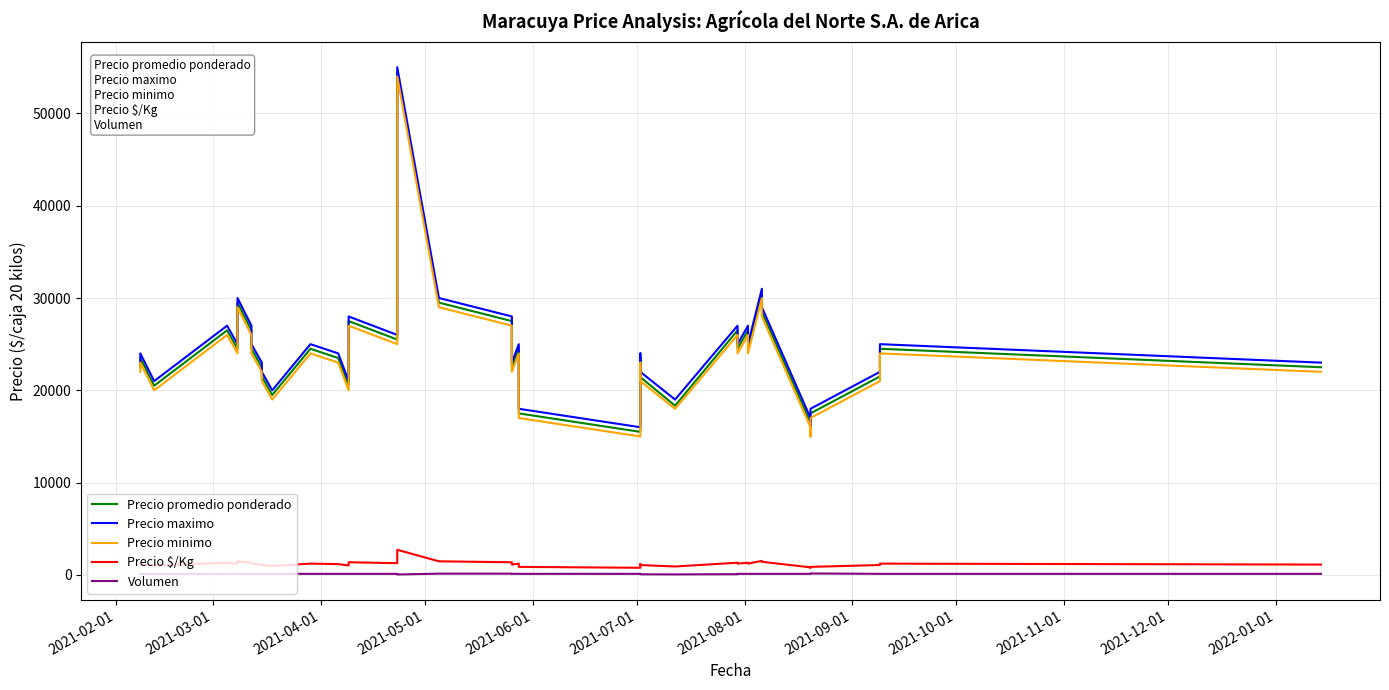

What is the difference between the maximum and minimum values in the Precio promedio ponderado series?

39000